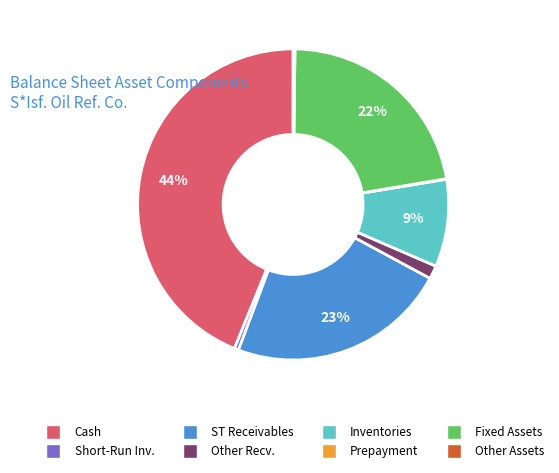

Is there a majority slice in this chart?

No